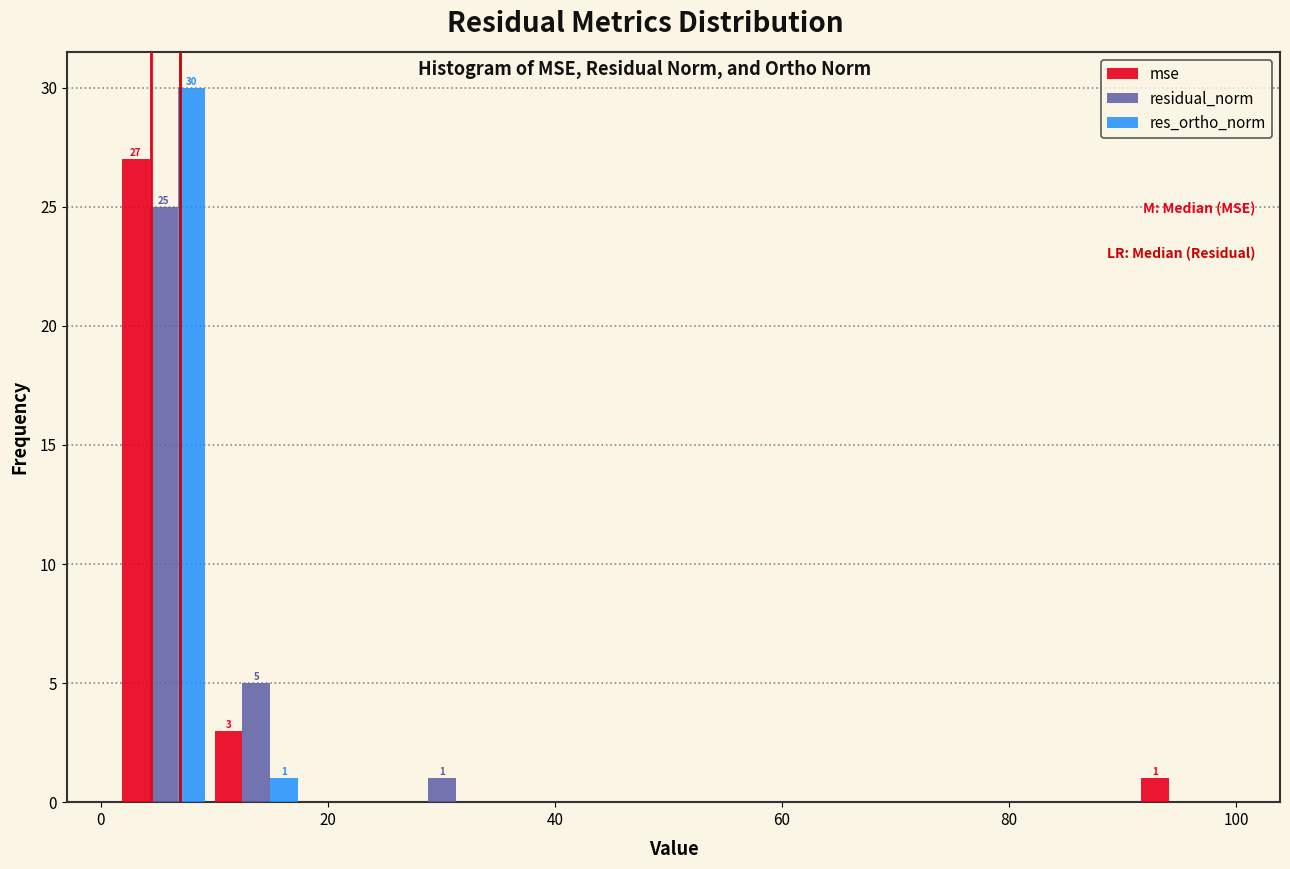

In the mse series, which range on the x-axis has the tallest bar?

2 to 10